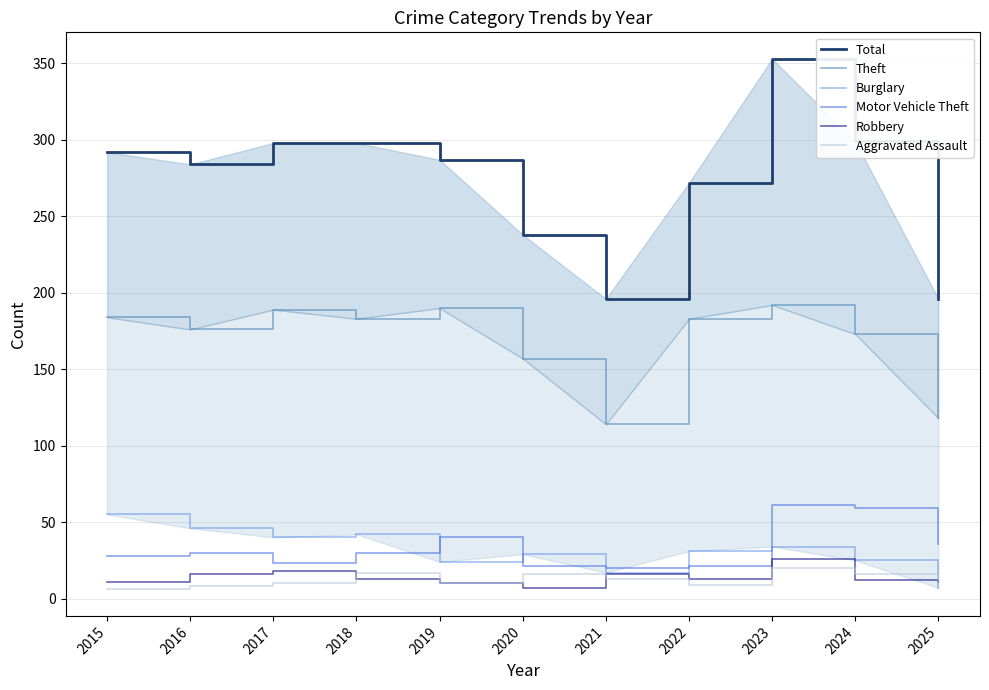

What is the difference between the maximum and minimum values in the Robbery series?

19